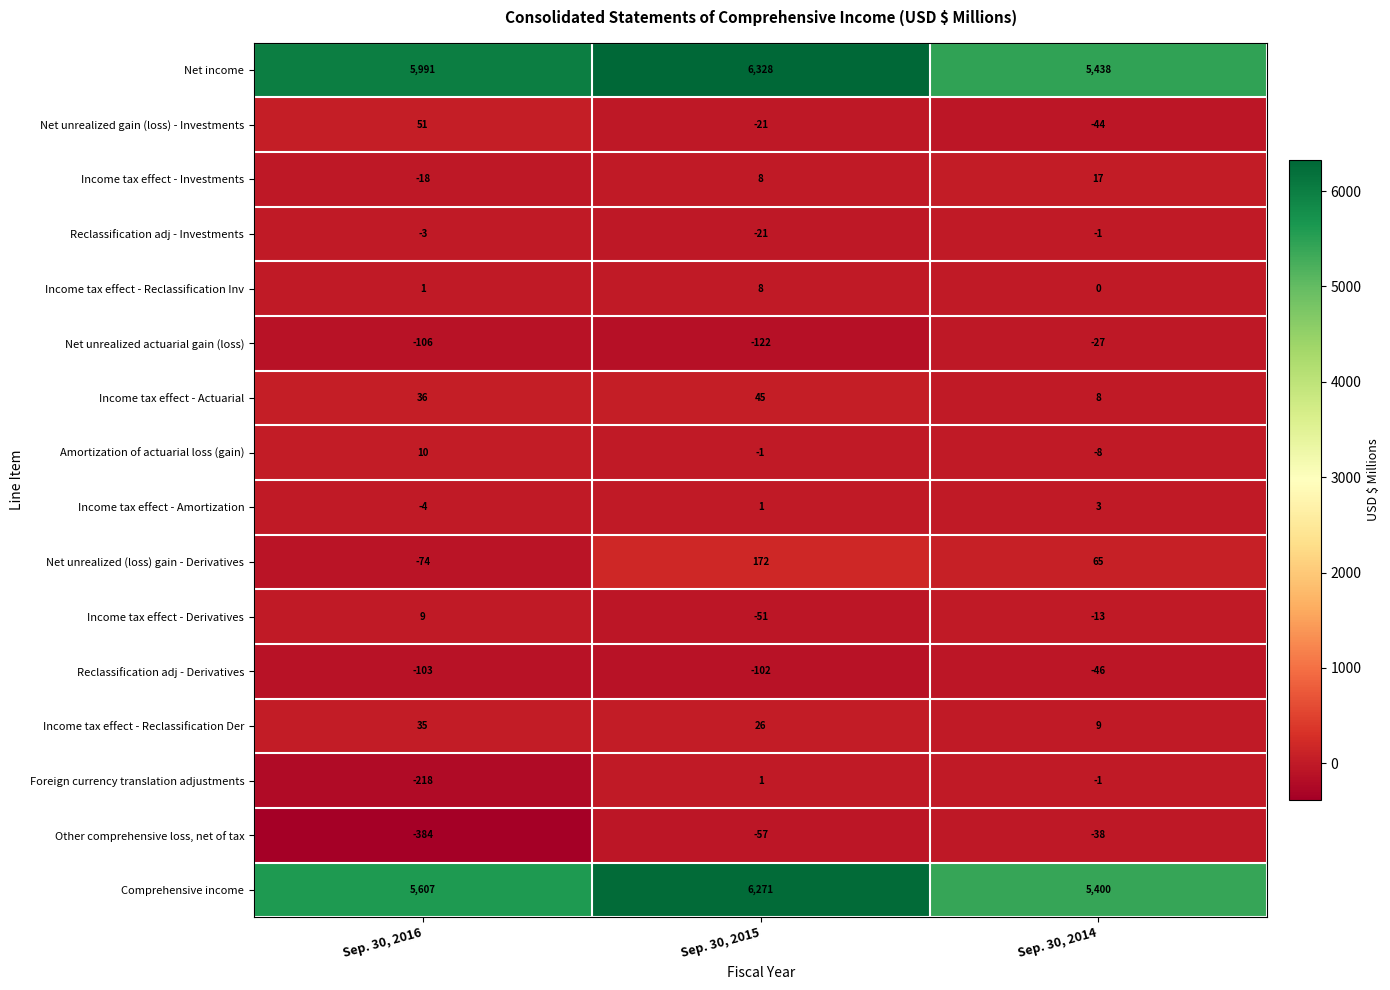

How many values in Income tax effect - Amortization are above zero?

2